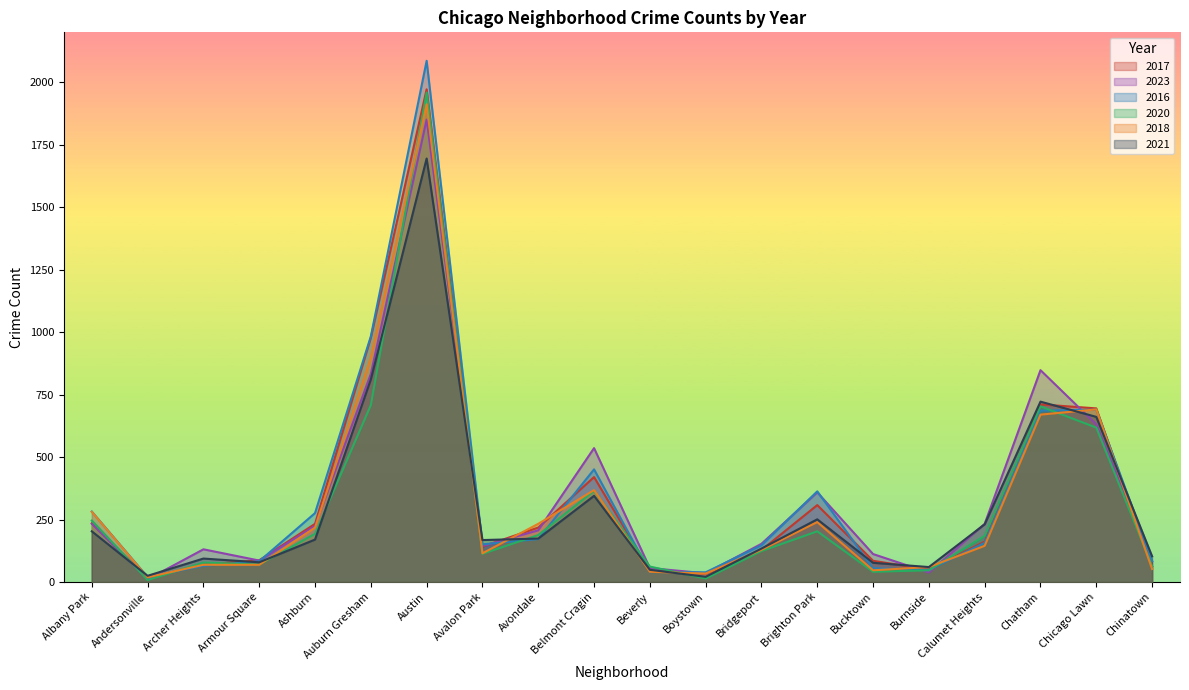

How many lines are shown in the chart?

6